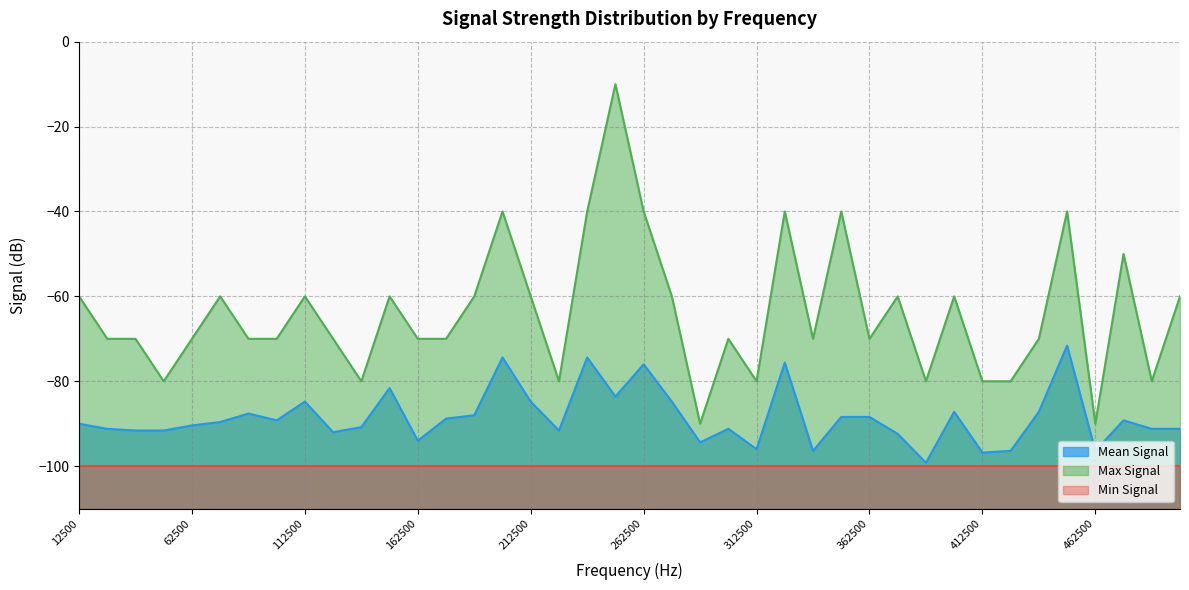

True or false: Max Signal has more than 2 points higher than both neighbors.

True